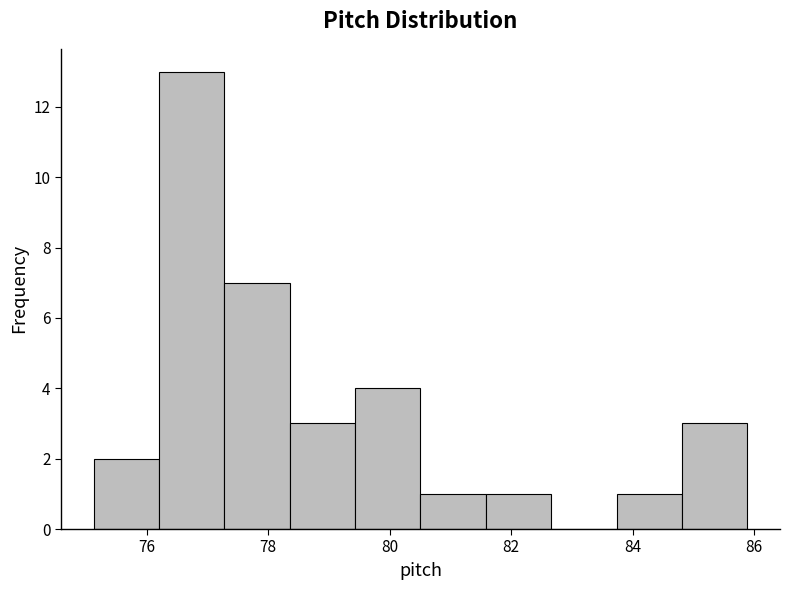

Reading left to right, list every bar in this chart as the range it spans on the x-axis followed by its height. Neither the bar edges nor the heights are printed on the chart, so give them approximately, as read against the axes.

75.2 to 76.2: 2
76.2 to 77.2: 13
77.2 to 78.4: 7
78.4 to 79.4: 3
79.4 to 80.6: 4
80.6 to 81.6: 1
81.6 to 82.6: 1
82.6 to 83.8: 0
83.8 to 84.8: 1
84.8 to 85.8: 3